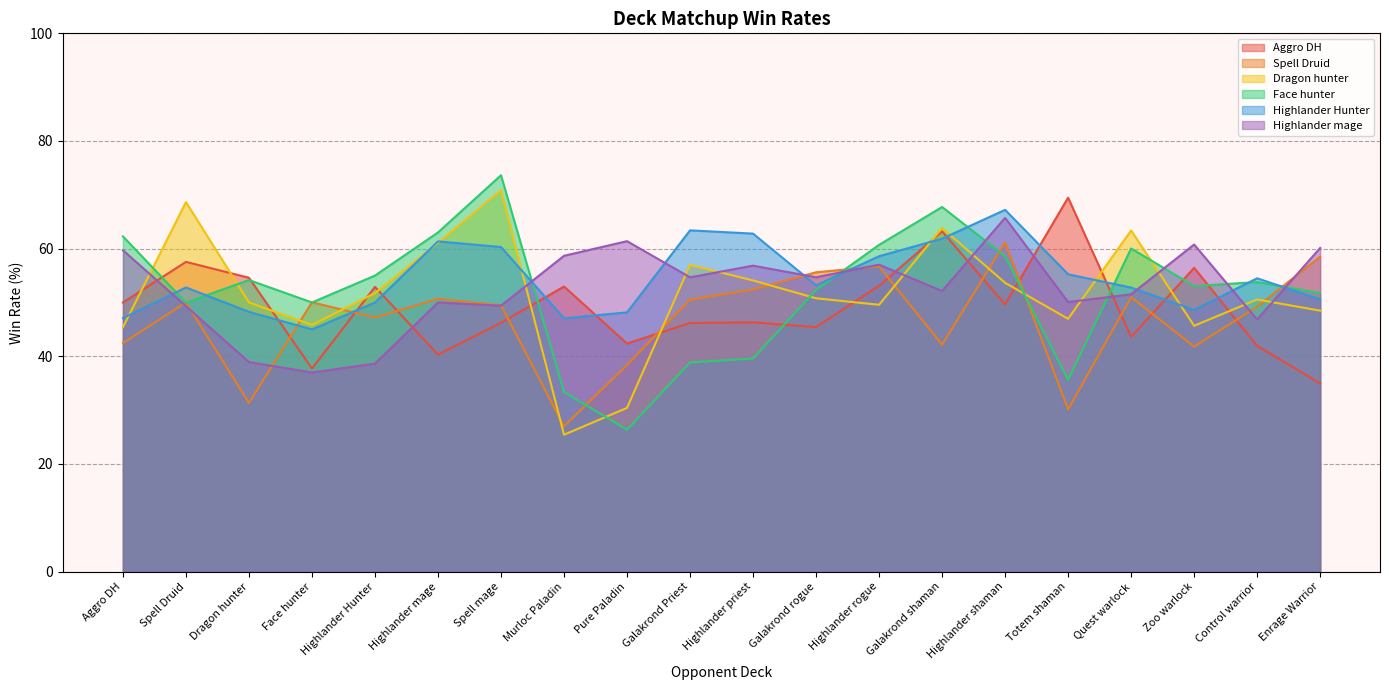

Between Spell Druid and Highlander mage, which series saw the biggest shift?

Aggro DH